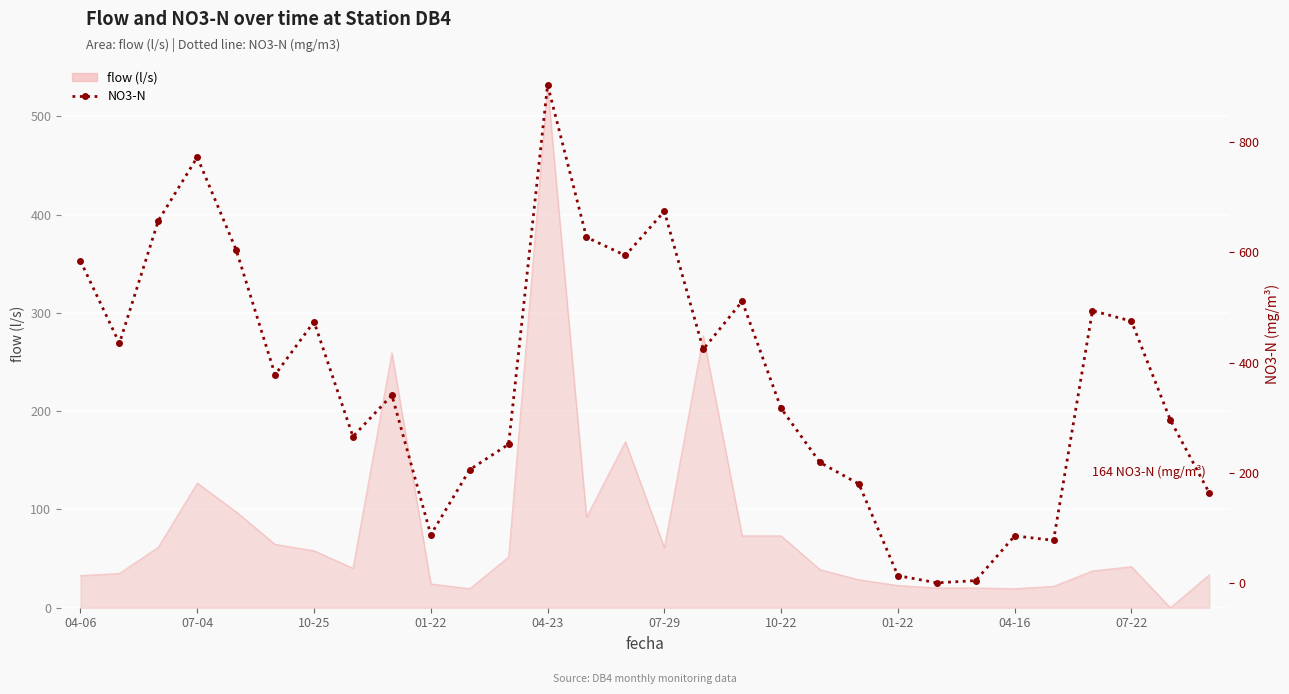

What is the difference between the maximum and minimum values?

902